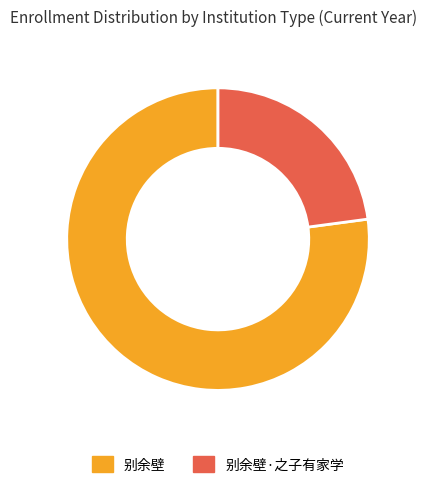

Between 别余壁 and 别余壁·之子有家学, which is larger?

别余壁